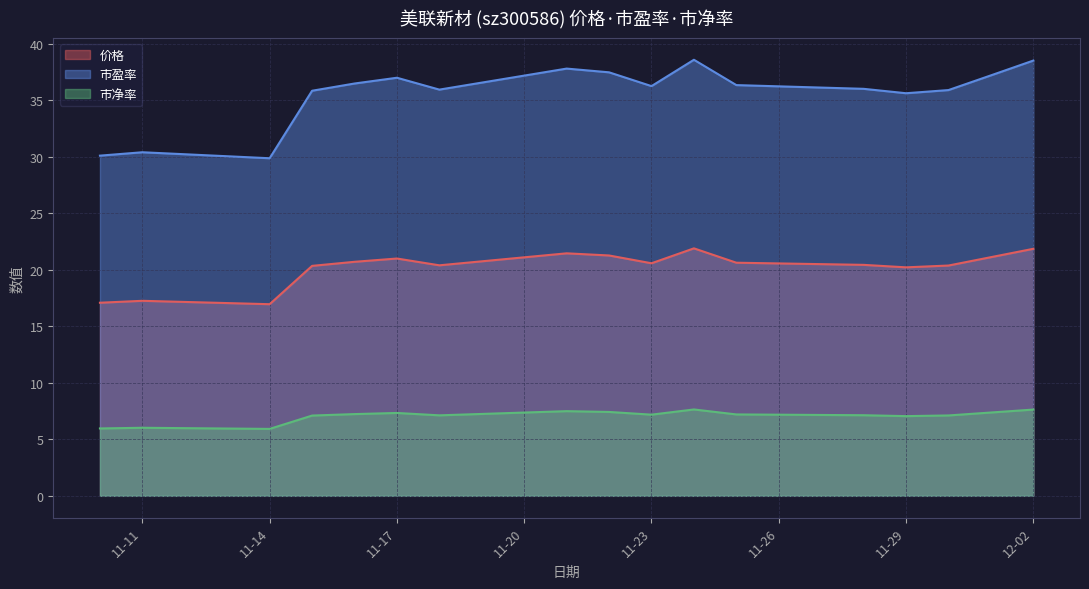

What is the maximum value shown in the chart?

38.6